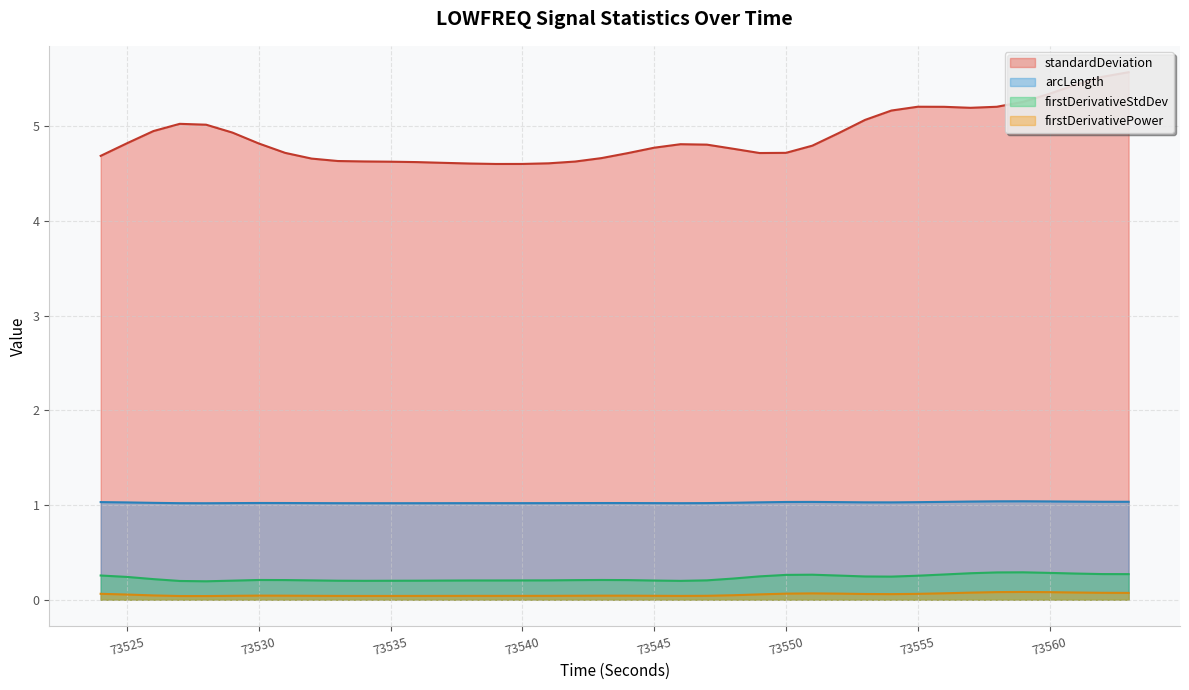

How many interior local valleys does the firstDerivativeStdDev_LOWFREQ series have?

4